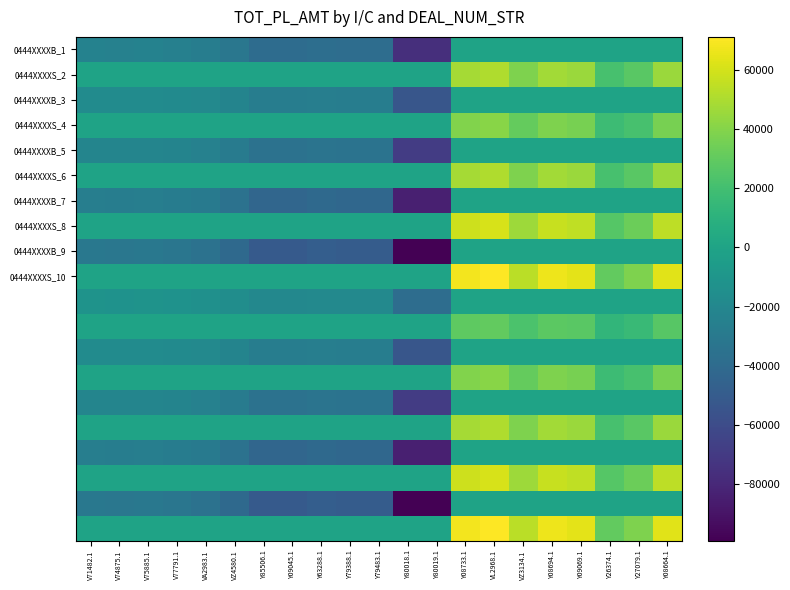

What is the spread (max minus min) of values at V75885.1?

31010.9